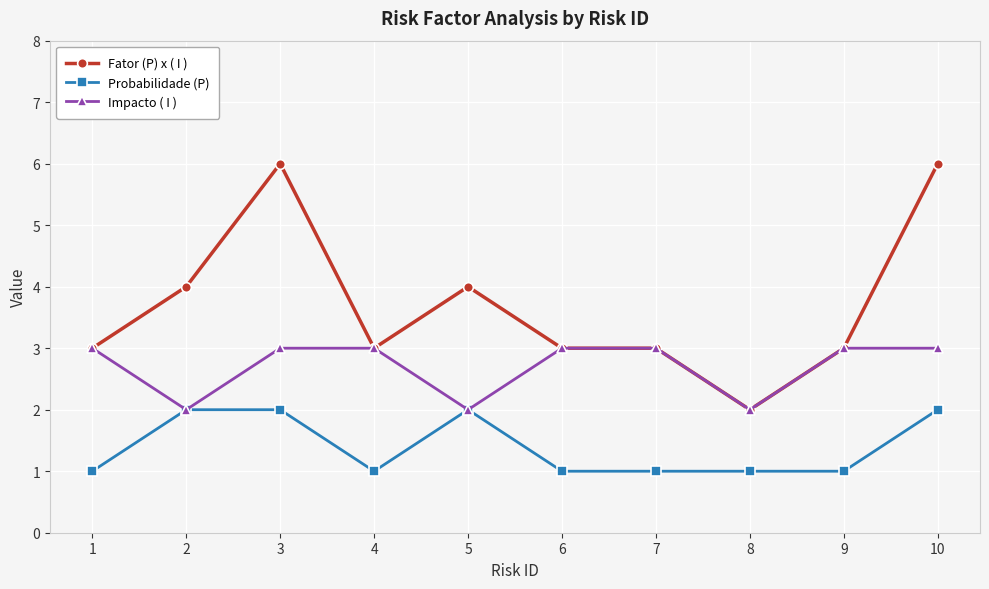

What is the difference between the maximum and minimum values in the Impacto ( I ) series?

1